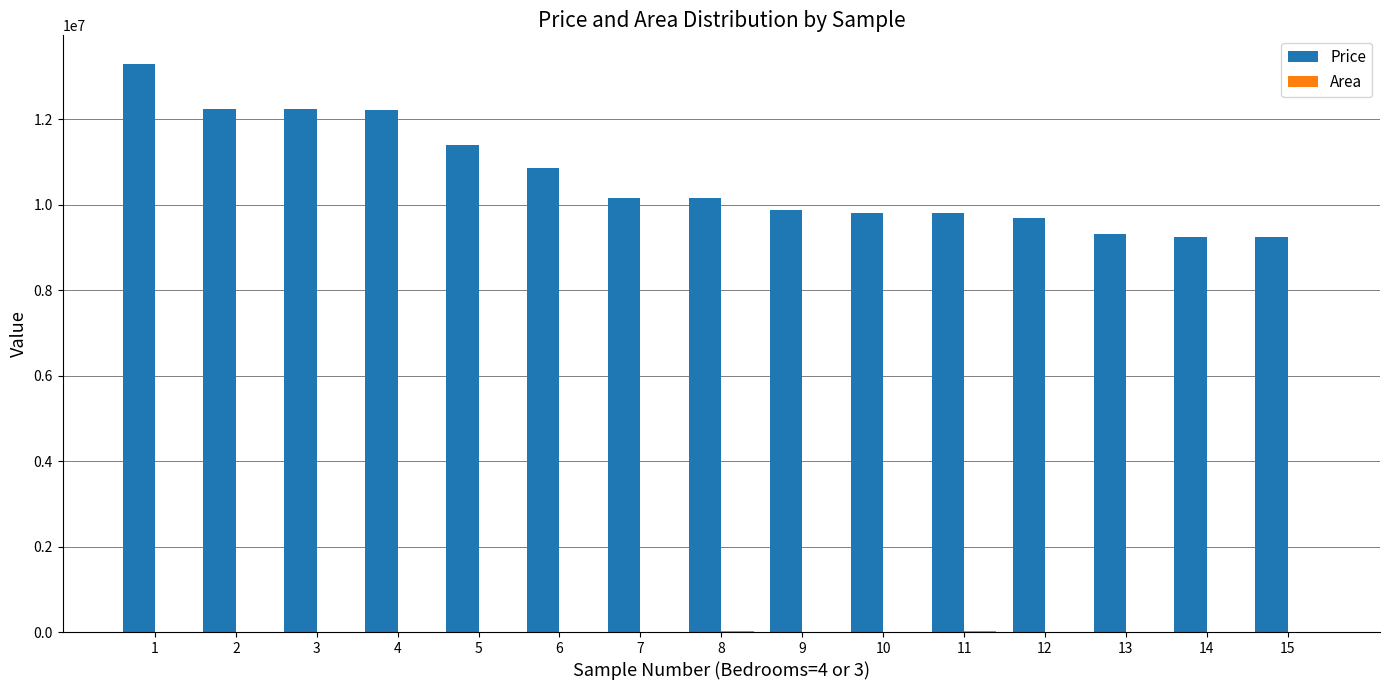

Where does the Price series first go above 10150000?

1